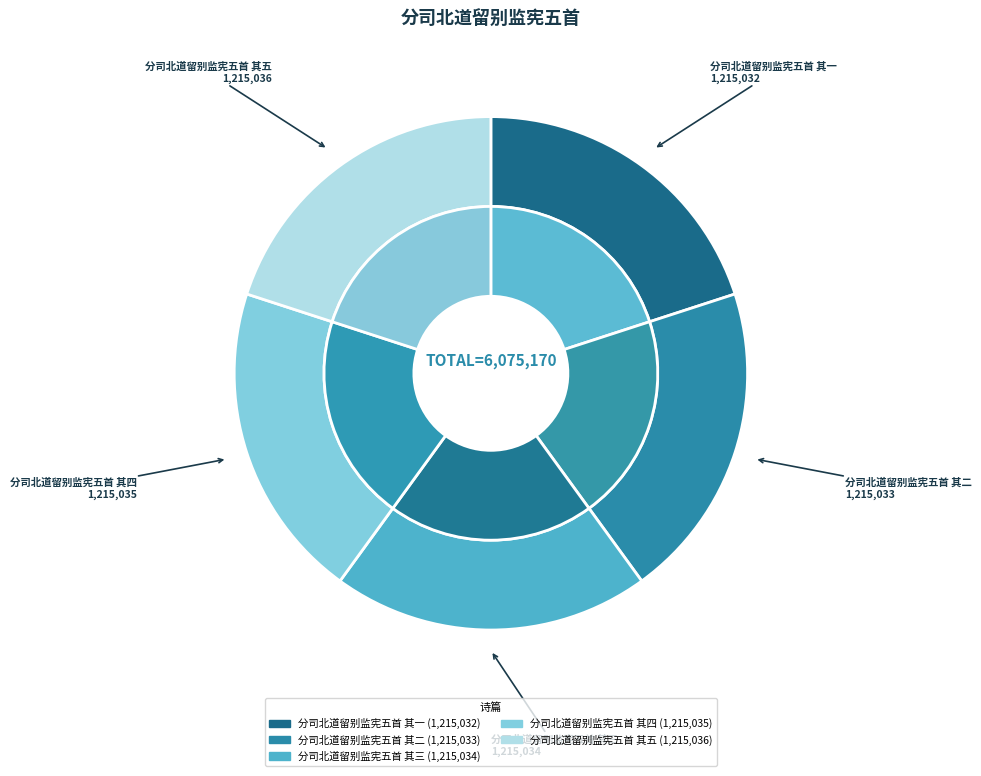

How many segments does this pie chart have?

5